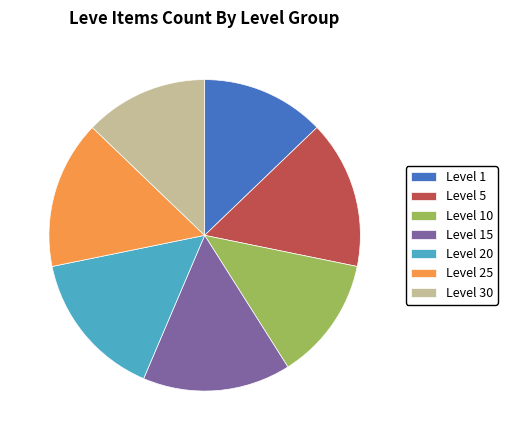

How many slices are in this pie chart?

7